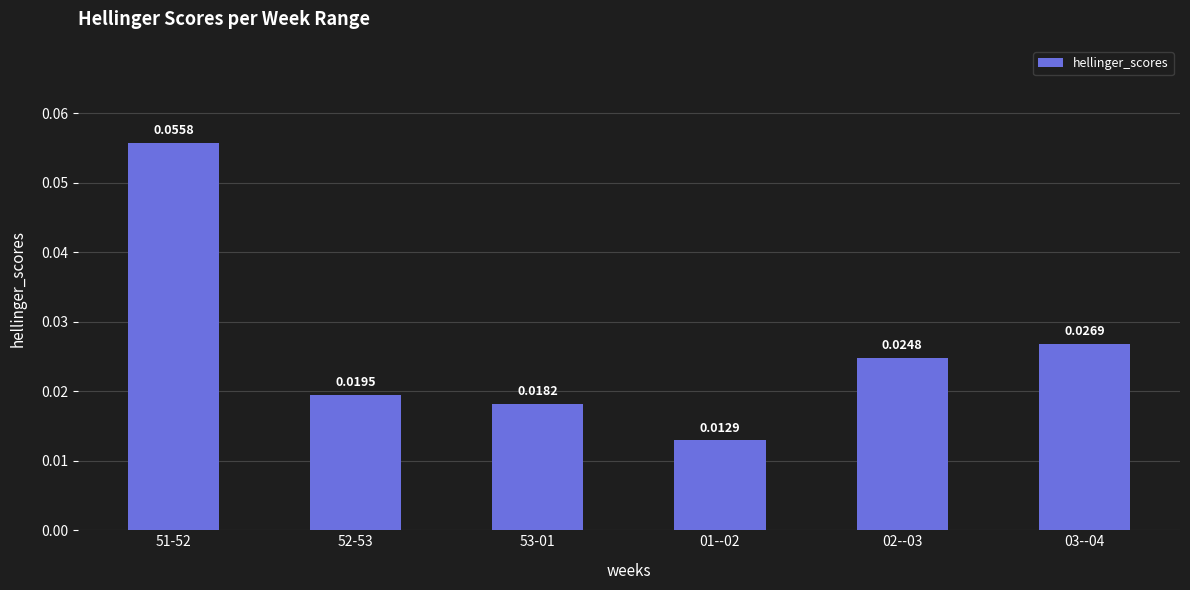

List the labels in order of value, largest first.

51-52, 03--04, 02--03, 52-53, 53-01, 01--02